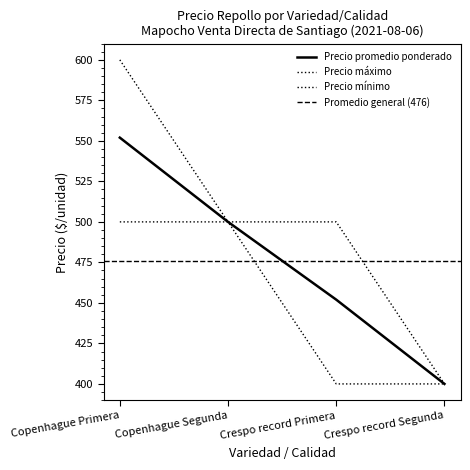

Reading left to right, list all the values displayed in this chart.

Precio promedio ponderado: 552	500	452	400
Precio máximo: 600	500	500	400
Precio mínimo: 500	500	400	400